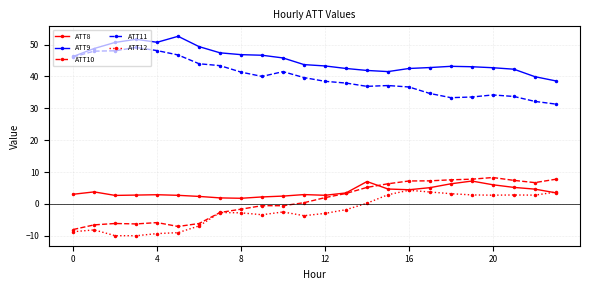

How many series are shown in this chart?

5